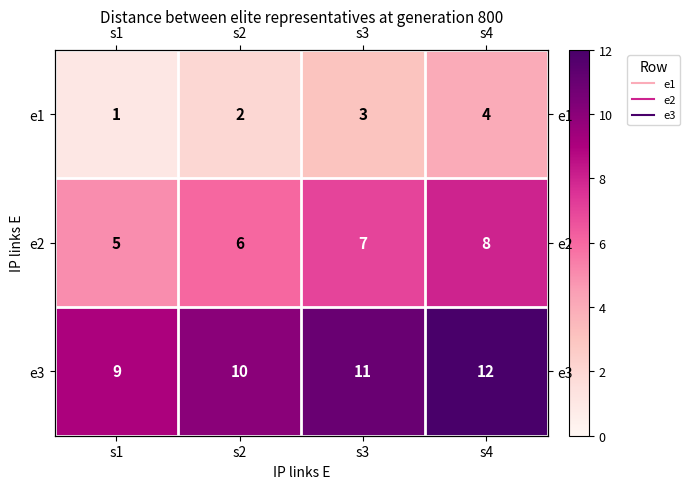

Count the e3 values in the range 10 to 12.

3